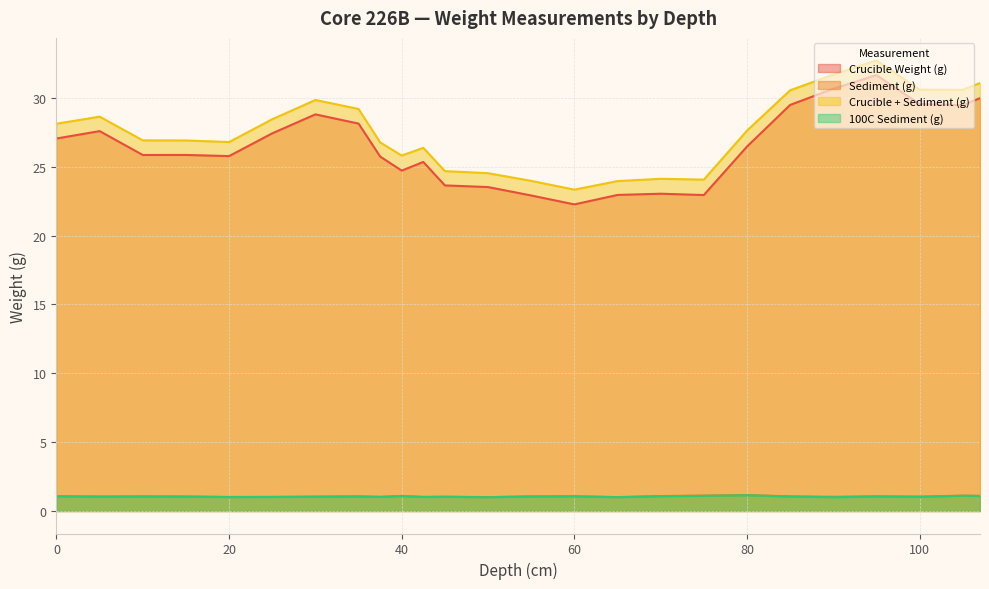

What is the total value across all series at 95?

66.5